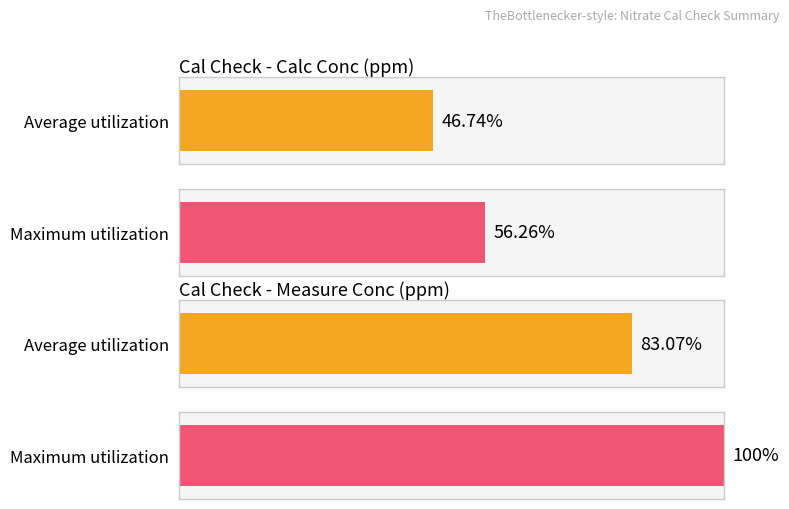

What are all the series names shown in the legend?

Average utilization, Maximum utilization